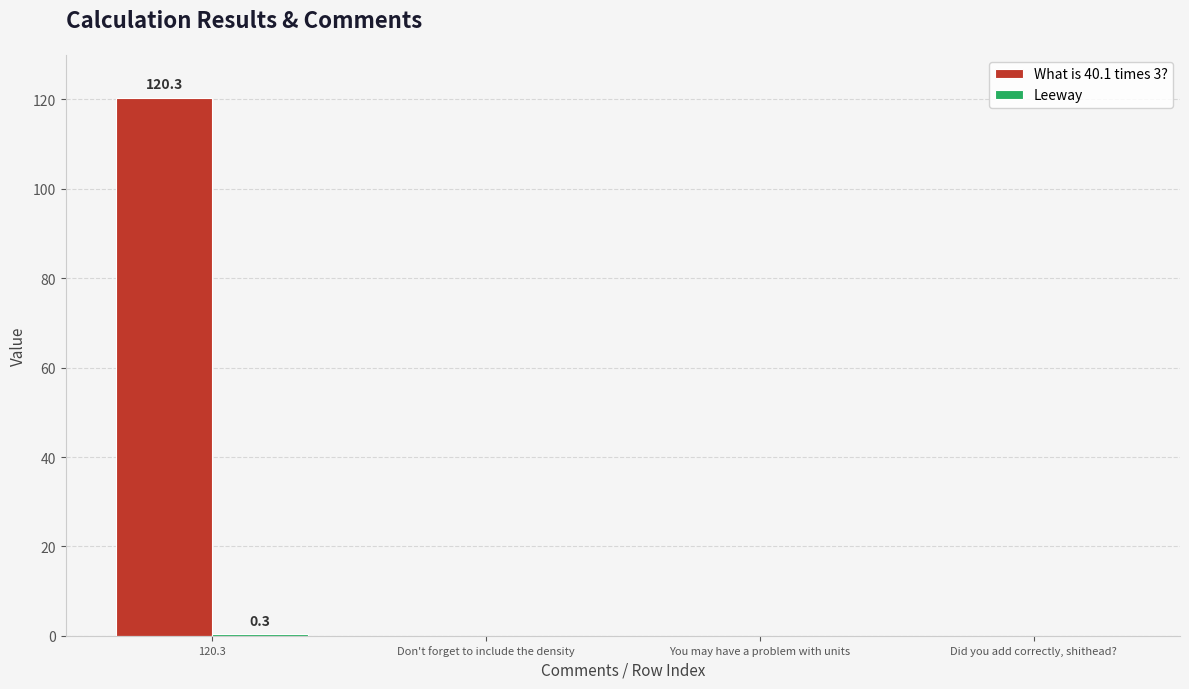

Which label corresponds to the largest value in the chart?

120.3